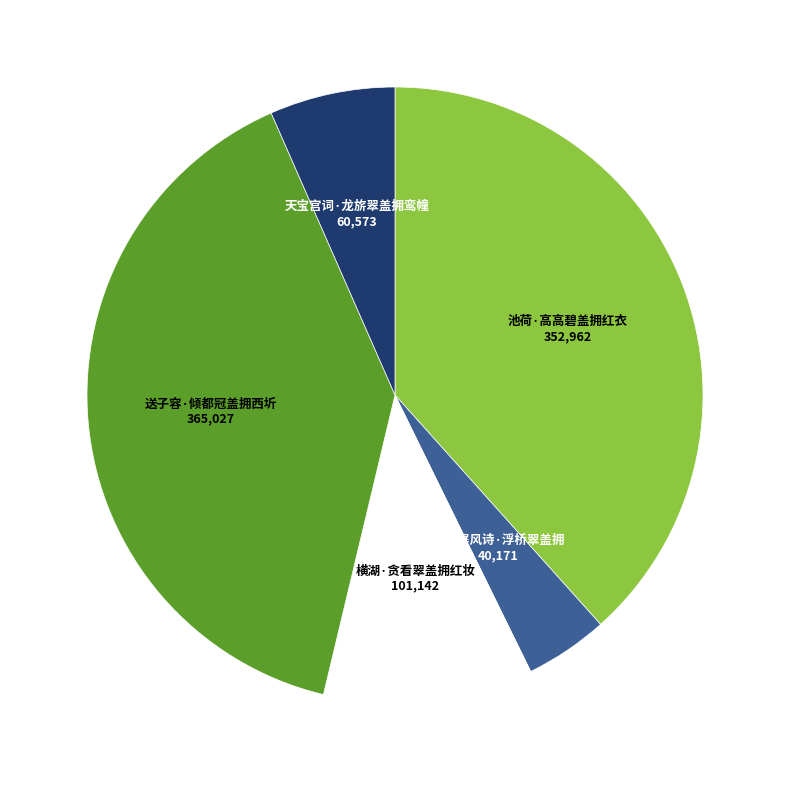

The 天宝宫词·龙旂翠盖拥鸾幢 slice represents 7% of the pie. True or false?

True